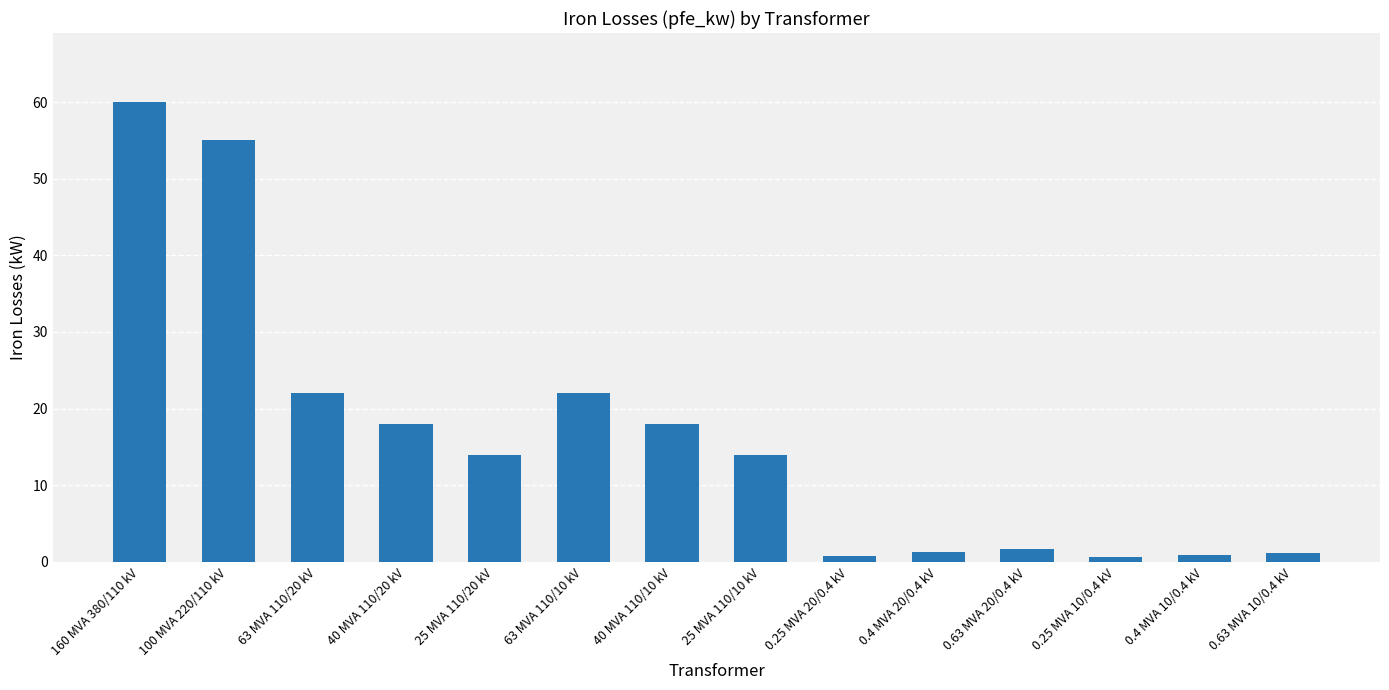

True or false: the data shows 22.0 at 63 MVA 110/20 kV.

True